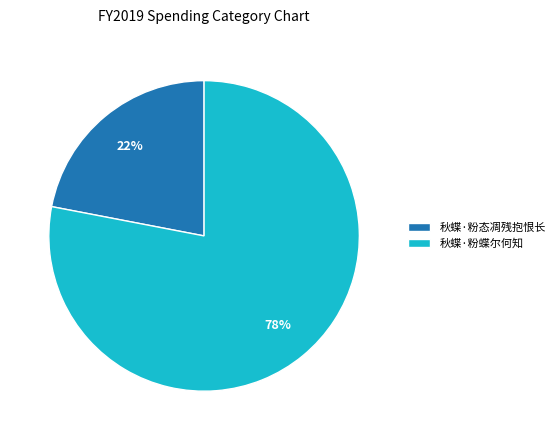

The 秋蝶·粉蝶尔何知 slice represents 78% of the pie. True or false?

True